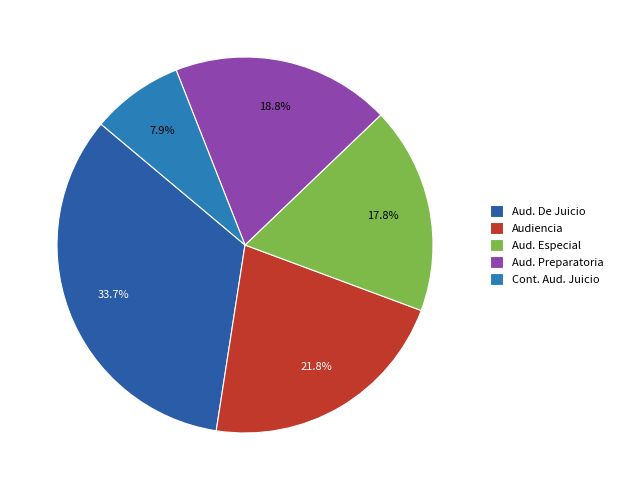

To the nearest percent, what is the average slice percentage?

20%